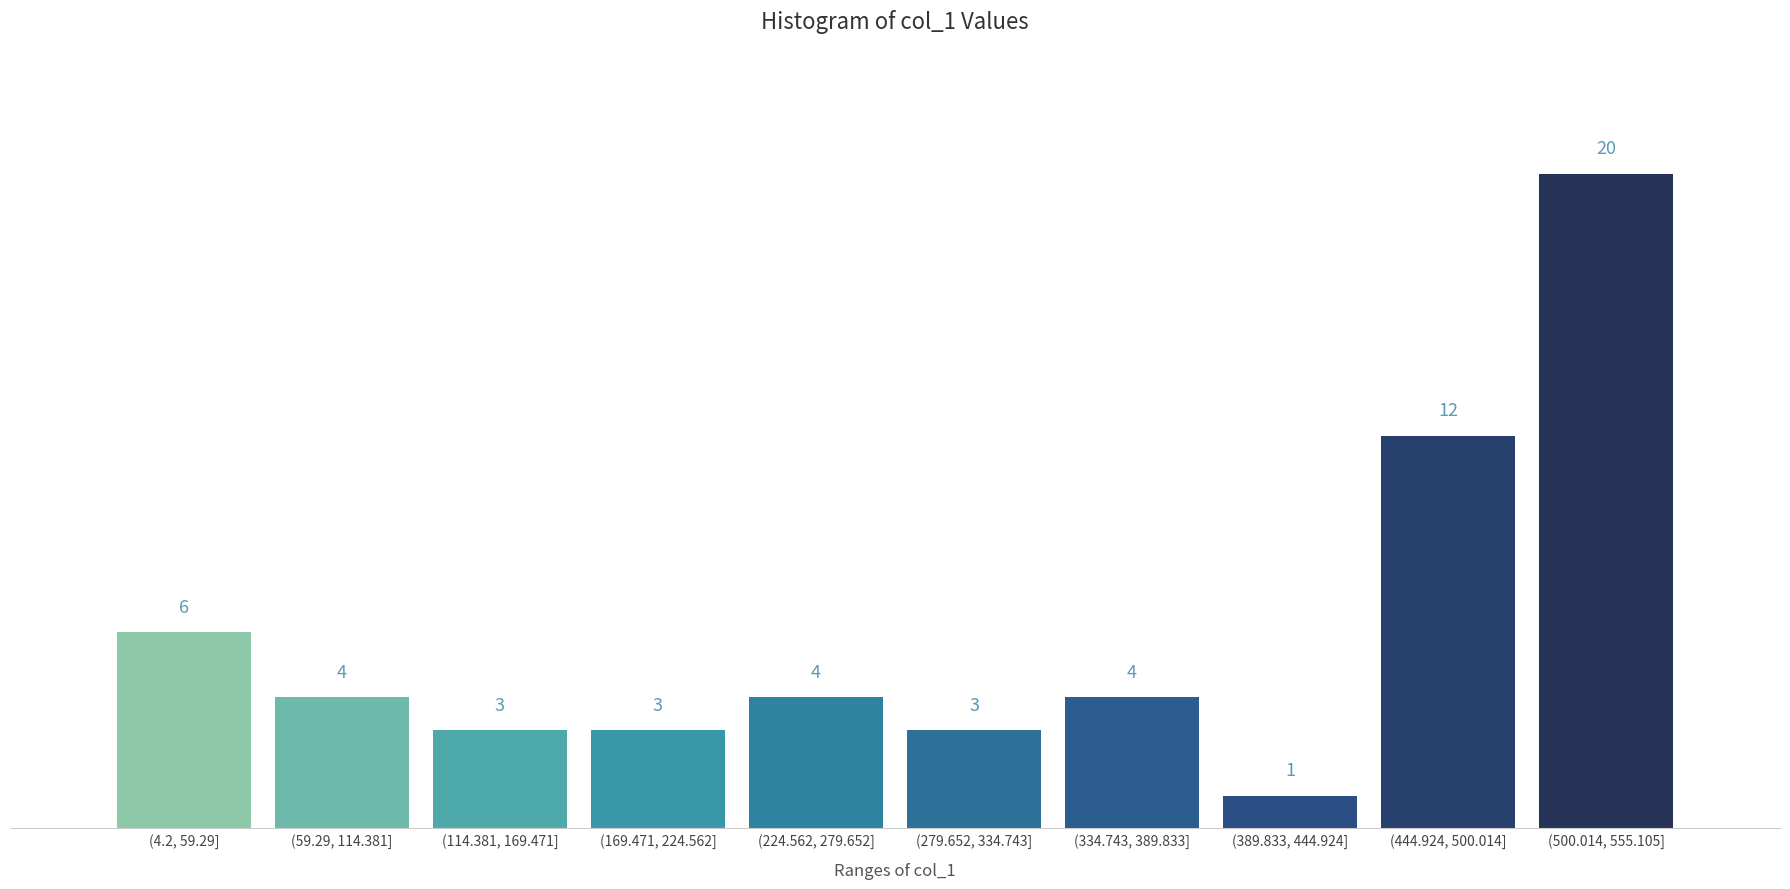

Reading left to right, extract all data points from this chart.

6	4	3	3	4	3	4	1	12	20